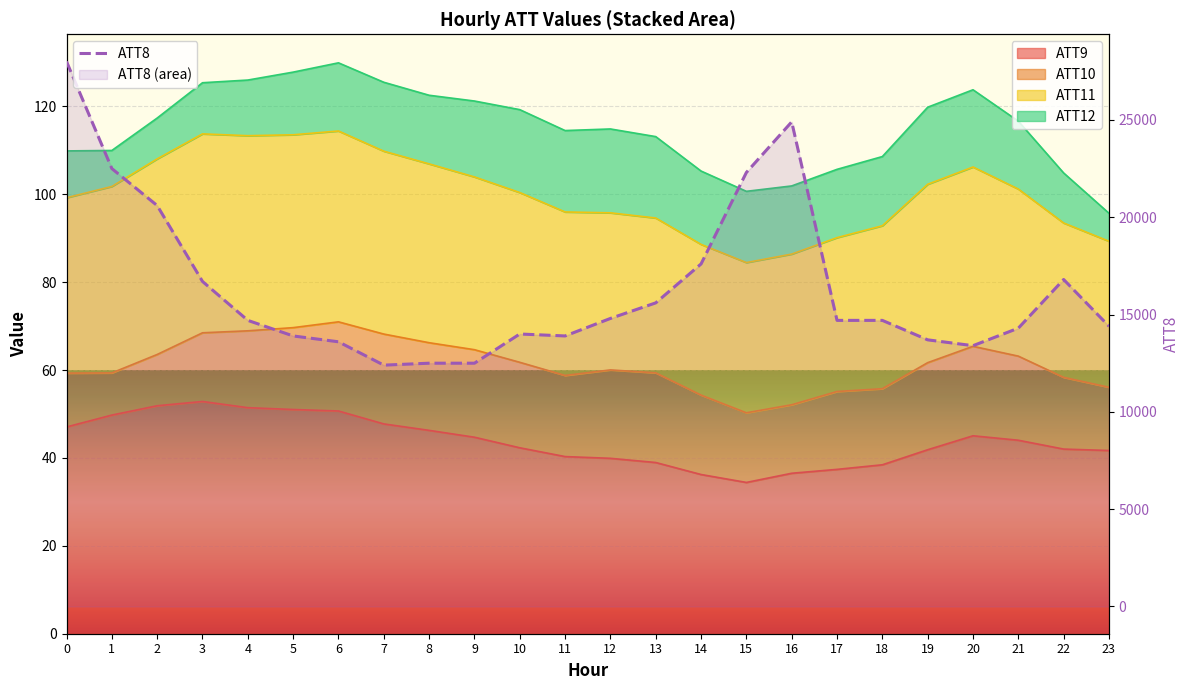

Reading right to left, what are all the values shown in this chart?

14400	16800	14300	13400	13700	14700	14700	24900	22300	17600	15600	14800	13900	14000	12500	12500	12400	13600	13900	14700	16700	20600	22500	28000